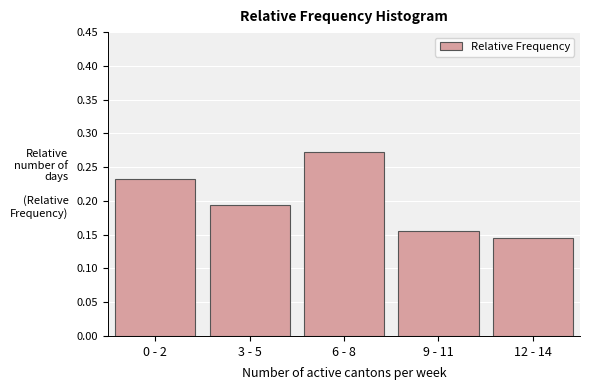

The value at 9 - 11 is 0.1. True or false?

False